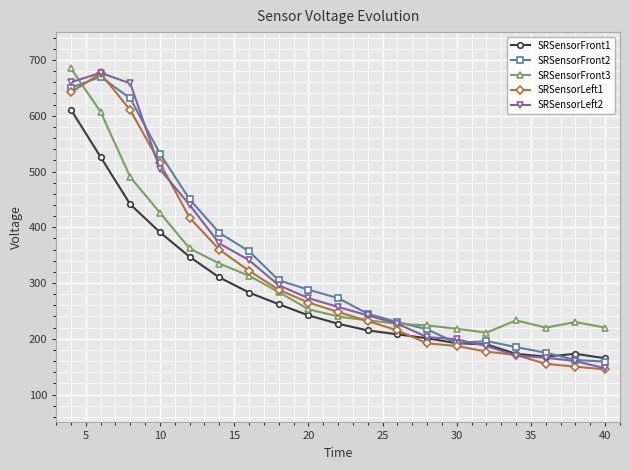

What is the maximum value for SRSensorFront2?

670